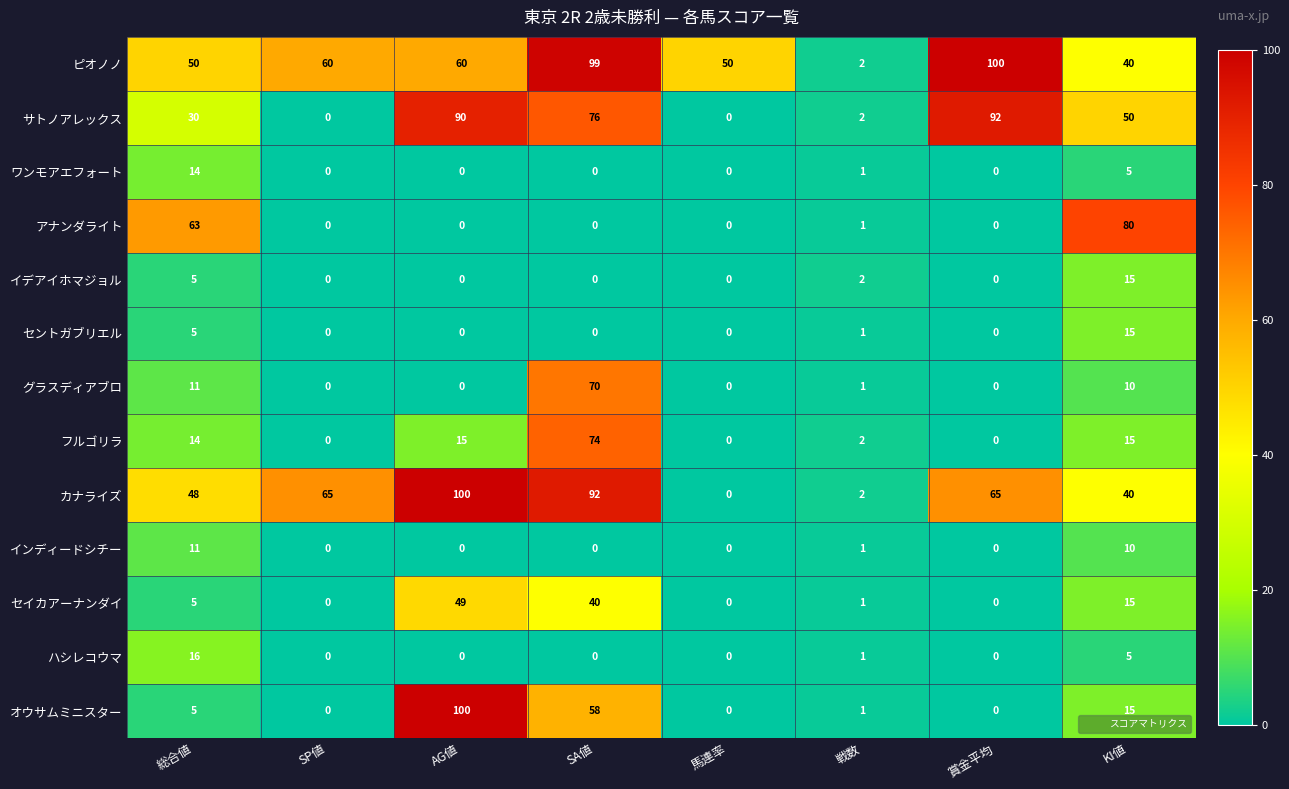

Count the number of data series in this chart.

13